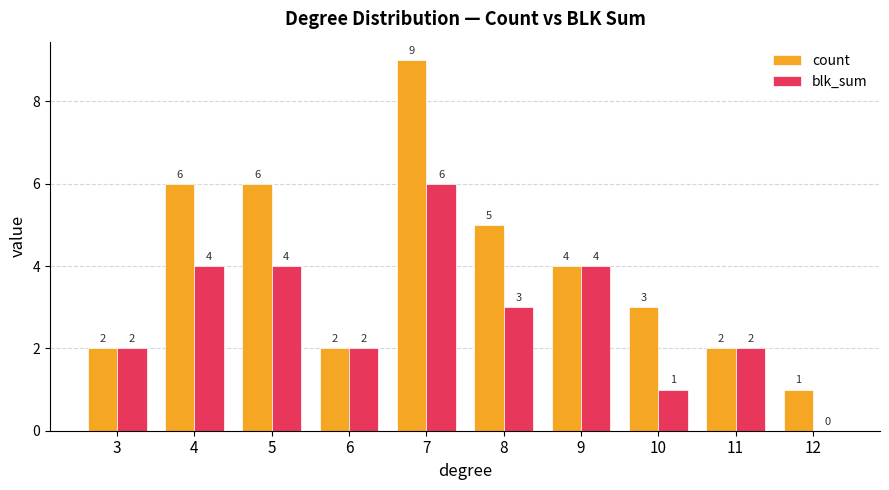

The blk_sum series shows 1 at 3. True or false?

False